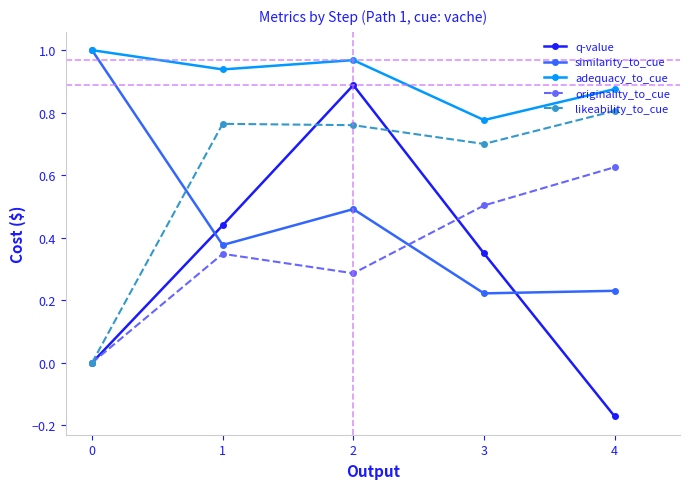

Count the number of categories in the chart.

5